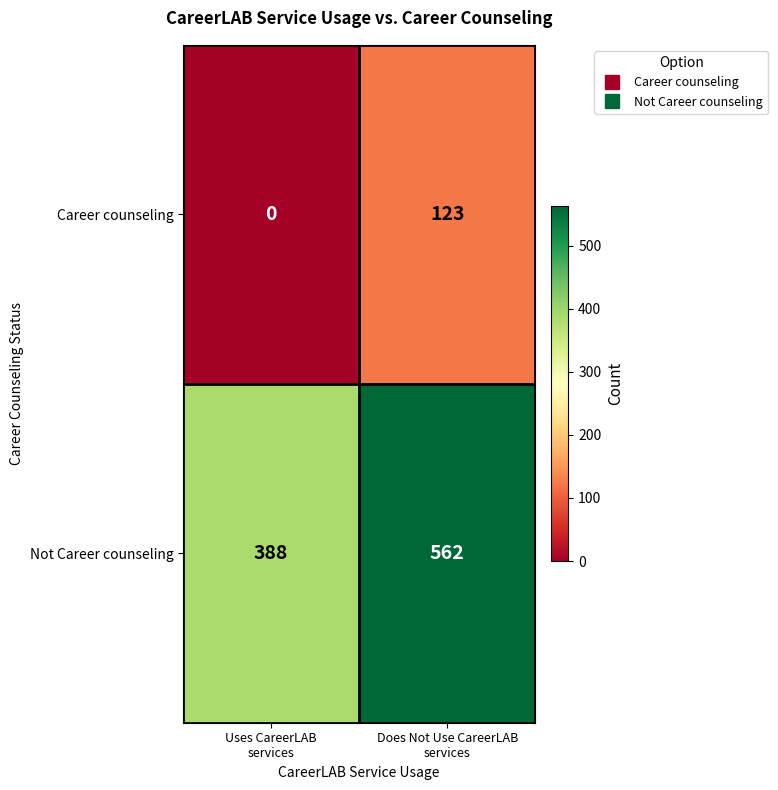

What is the difference between the maximum and minimum values in the Not Career counseling series?

174